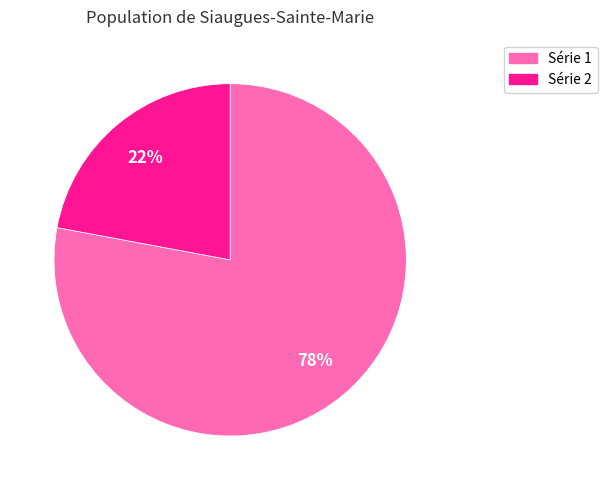

To the nearest percent, what is the difference between the largest and smallest slice percentages?

56%